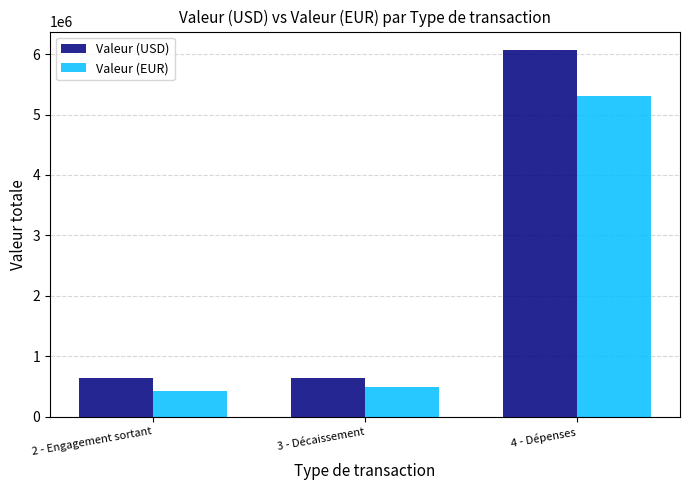

Read the Valeur (USD) value at 3 - Décaissement.

648457.1